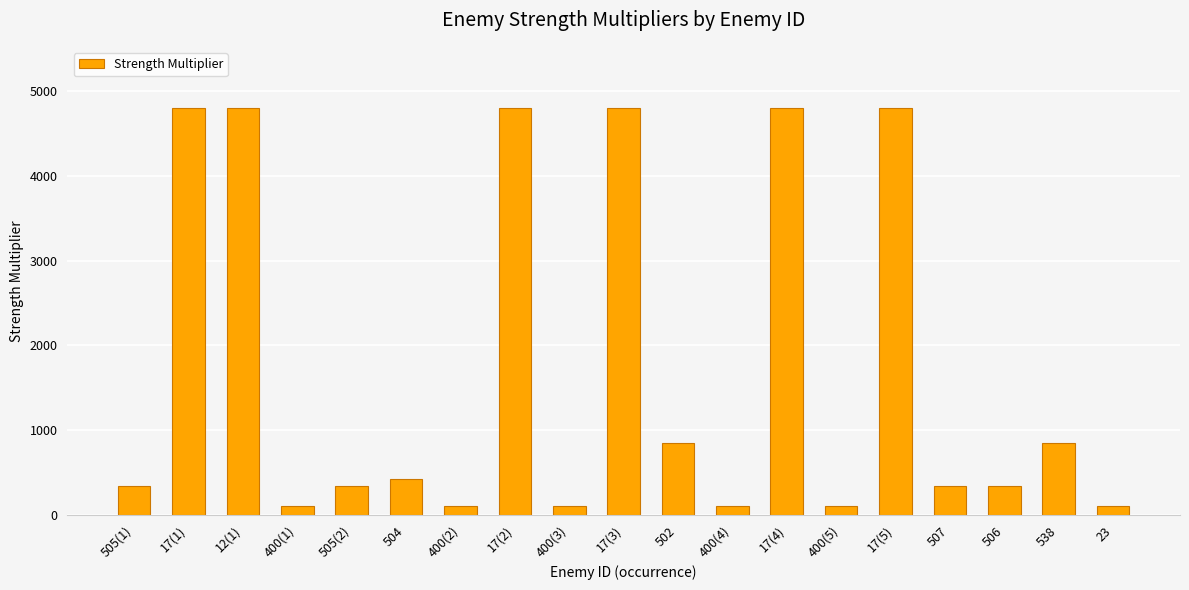

What is the value of the 6th bar from the left?

425